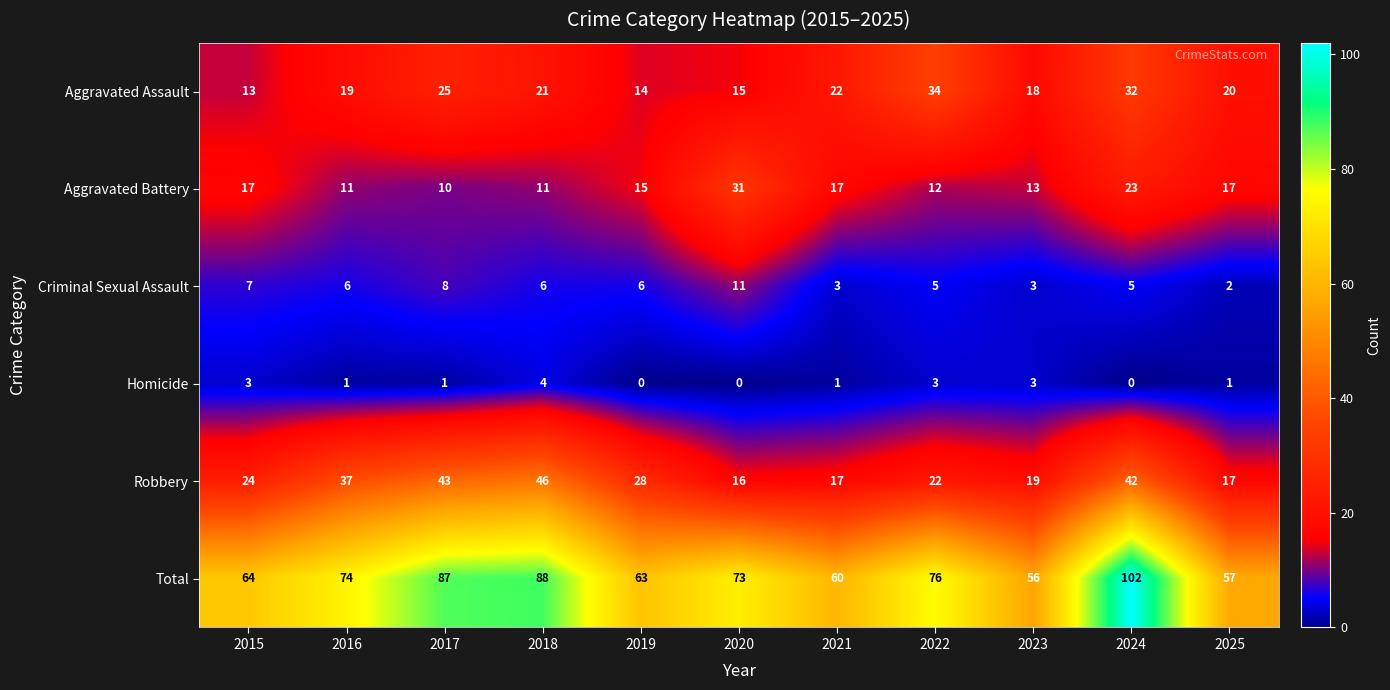

Count the number of categories in the chart.

11